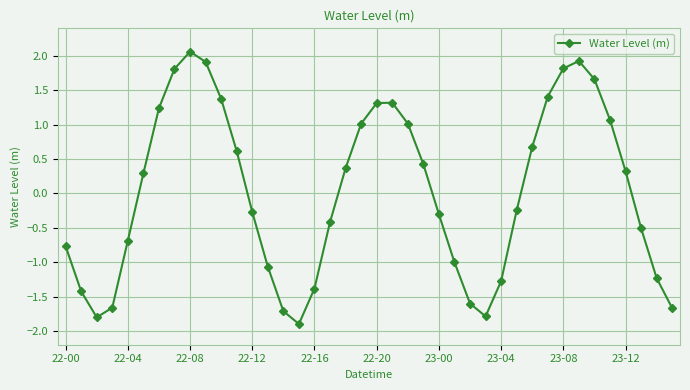

True or false: there are more than 1 points higher than both neighbors.

True